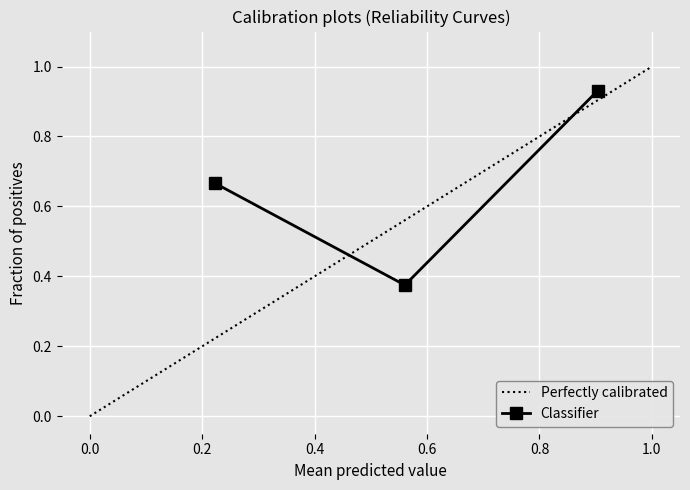

How many Classifier values are between 0 and 1?

3